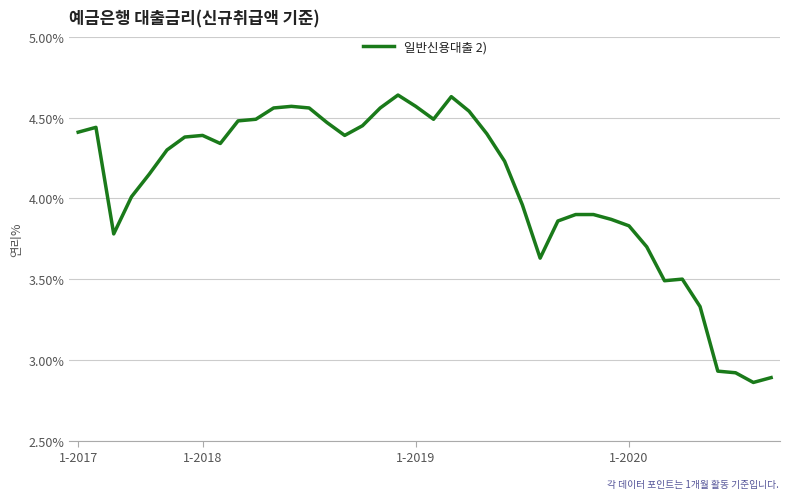

How many lines are shown in the chart?

1